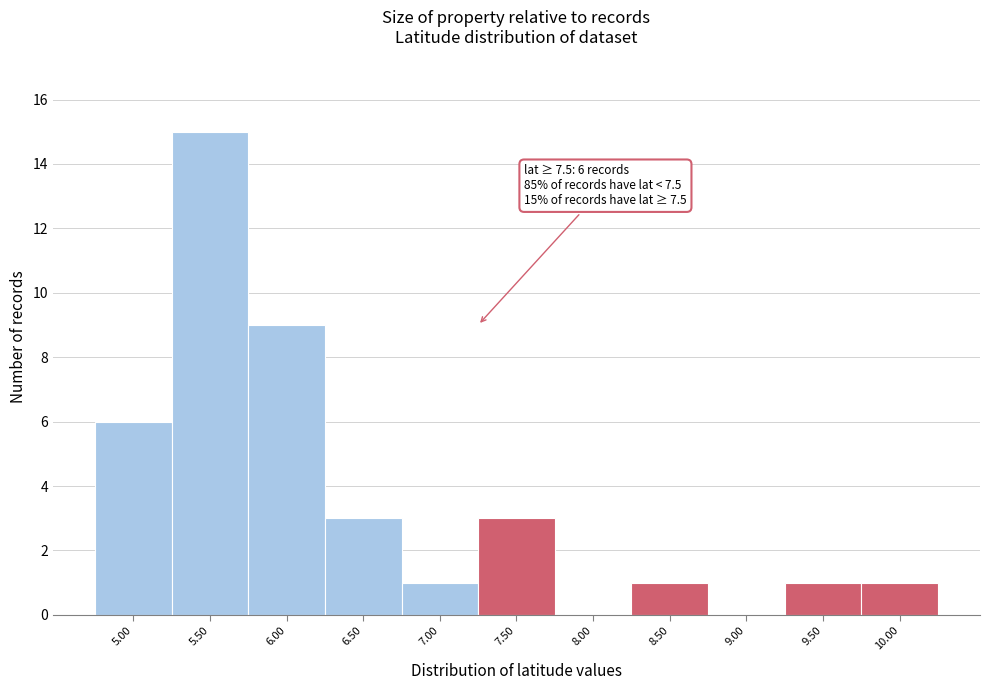

Reading left to right, extract all data points from this chart.

5.00=6	5.50=15	6.00=9	6.50=3	7.00=1	7.50=3	8.00=0	8.50=1	9.00=0	9.50=1	10.00=1